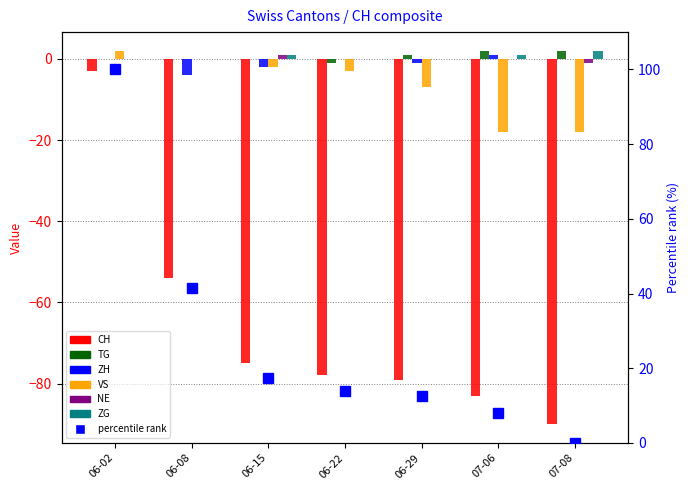

Is the value of TG at 07-06 greater than the value of CH at 06-22?

Yes